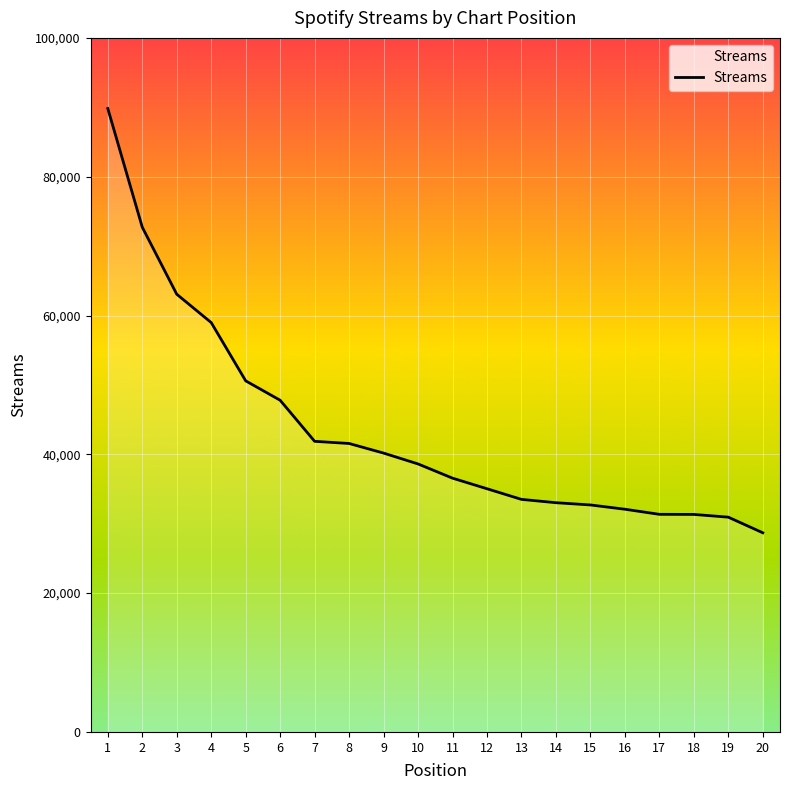

What is the maximum value shown in the chart?

89826